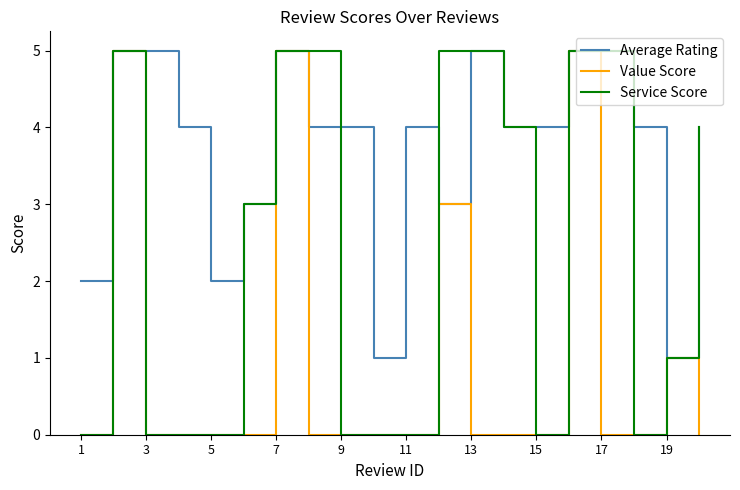

Rank the series by their average value, from highest to lowest.

Average Rating, Service Score, Value Score